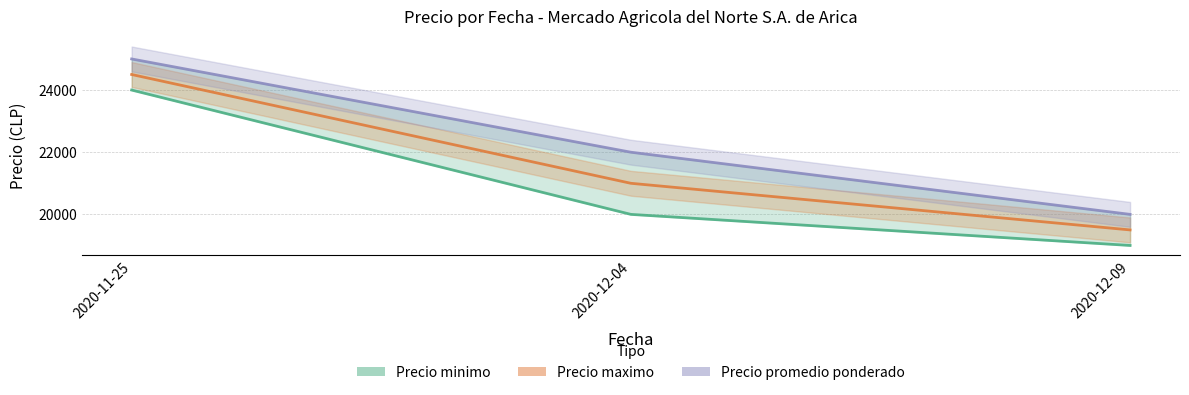

What is the label of the 1st point from the left?

2020-11-25